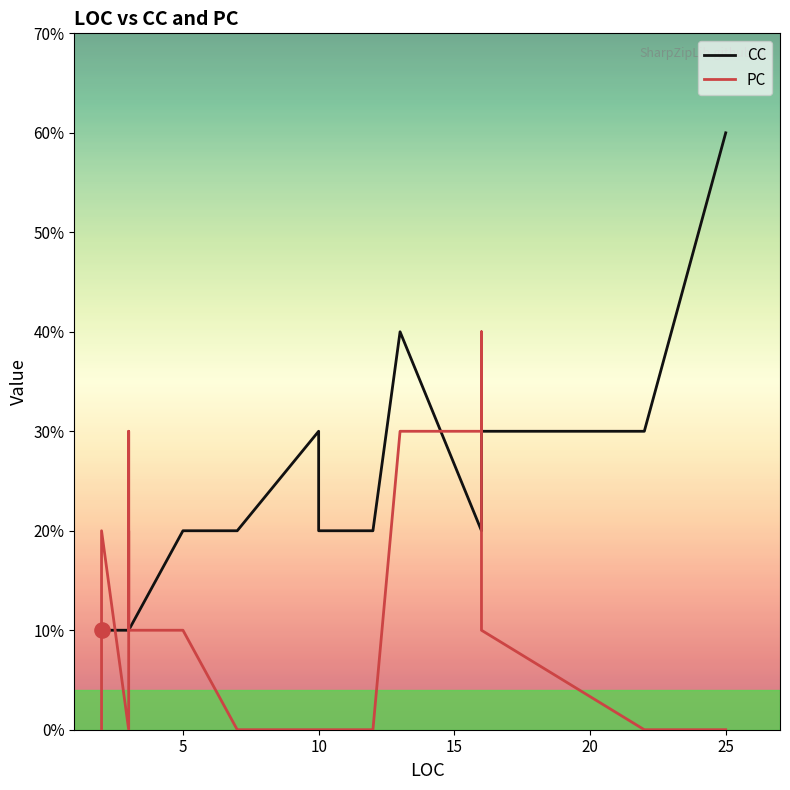

At how many categories does at least one series exceed 2?

8